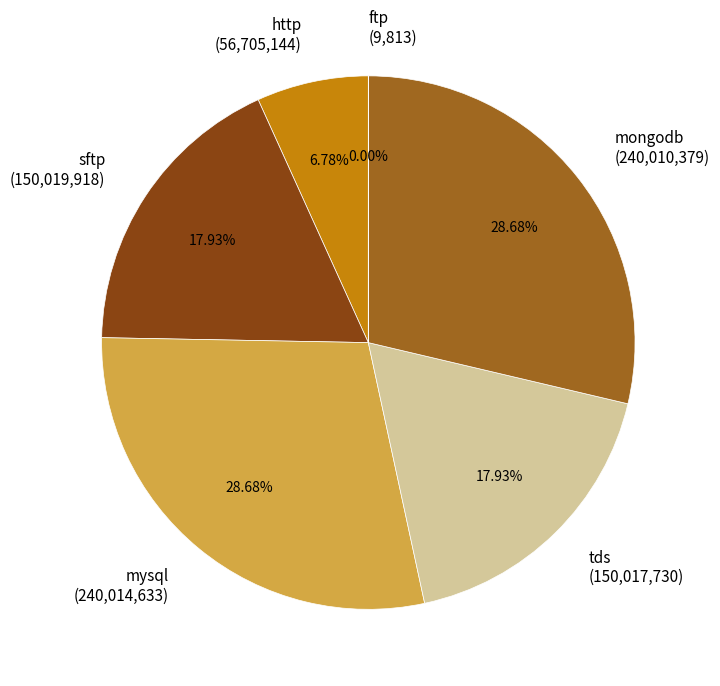

What is the ratio of the value at mysql to the value at tds?

1.6